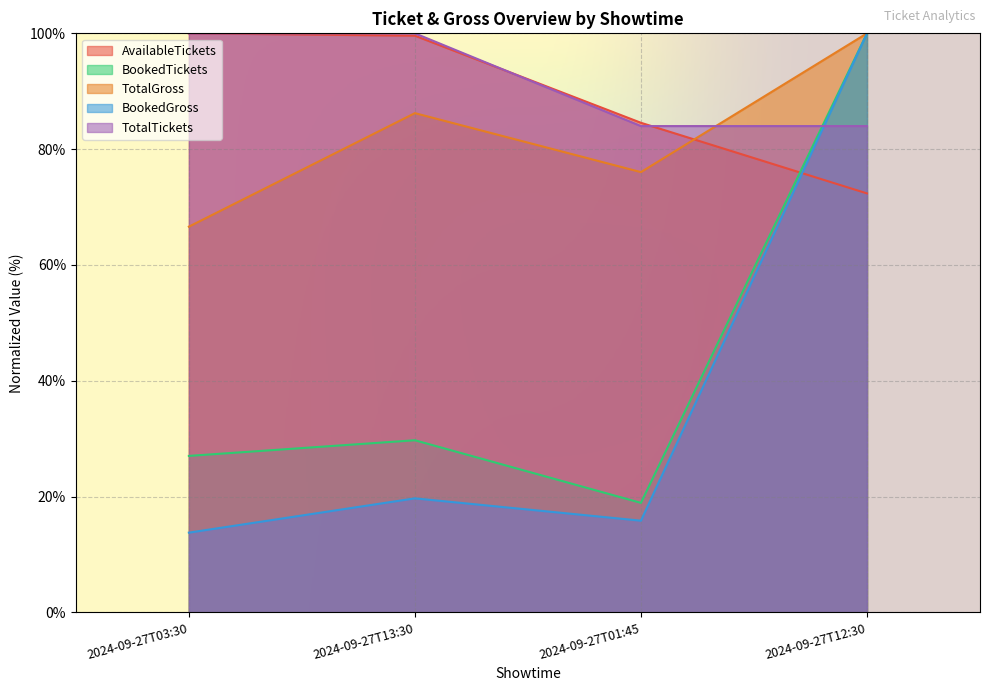

True or false: TotalGross and BookedGross cross at least once.

False